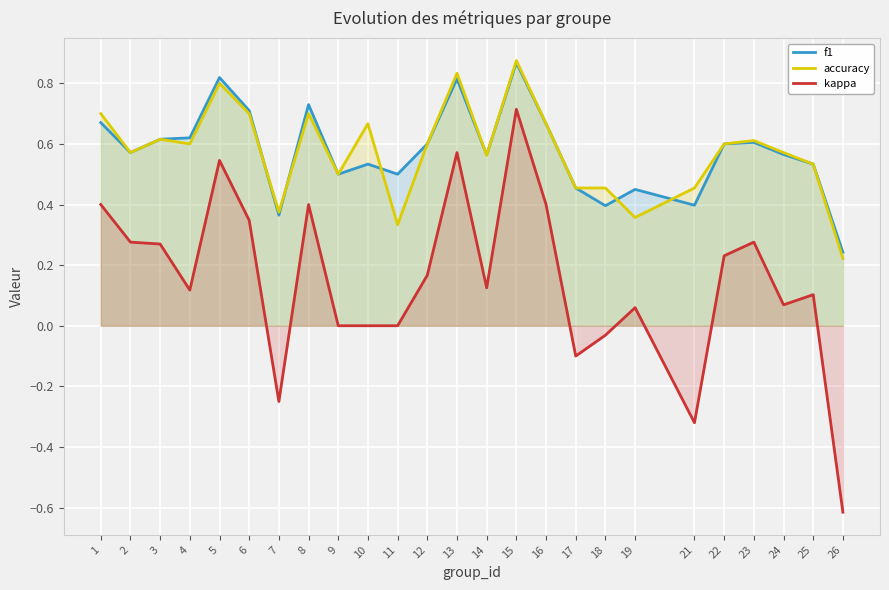

True or false: accuracy has more than 1 interior local peaks.

True